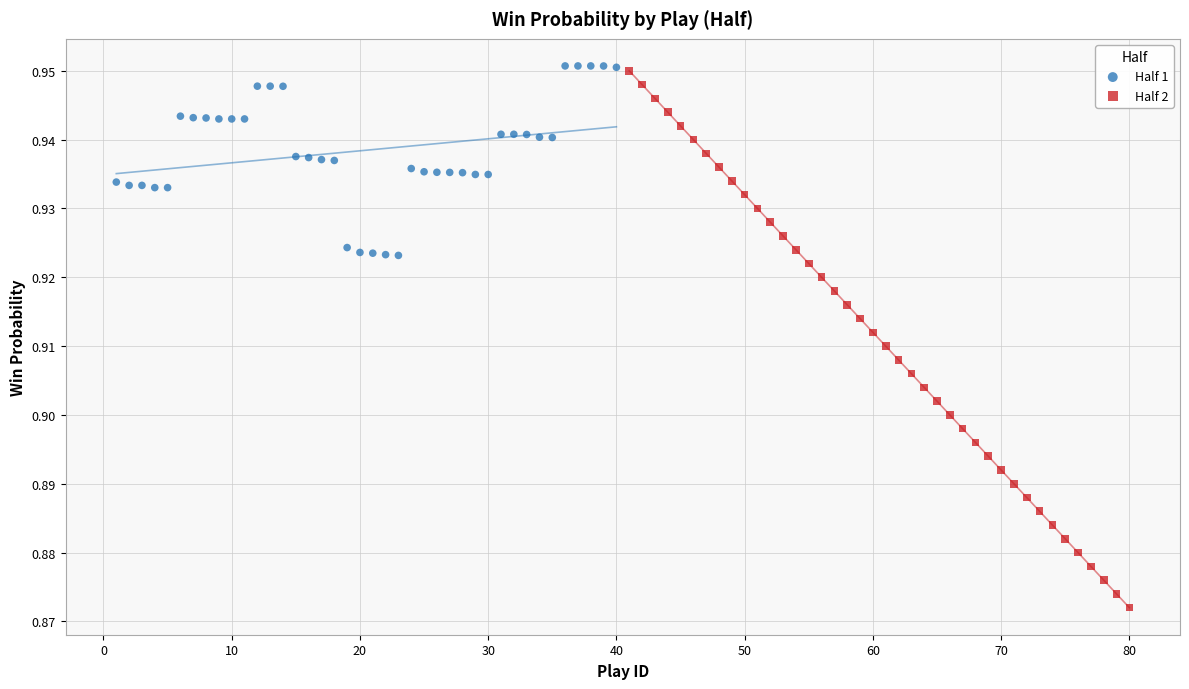

Which series has the widest spread of Y values?

Half 2